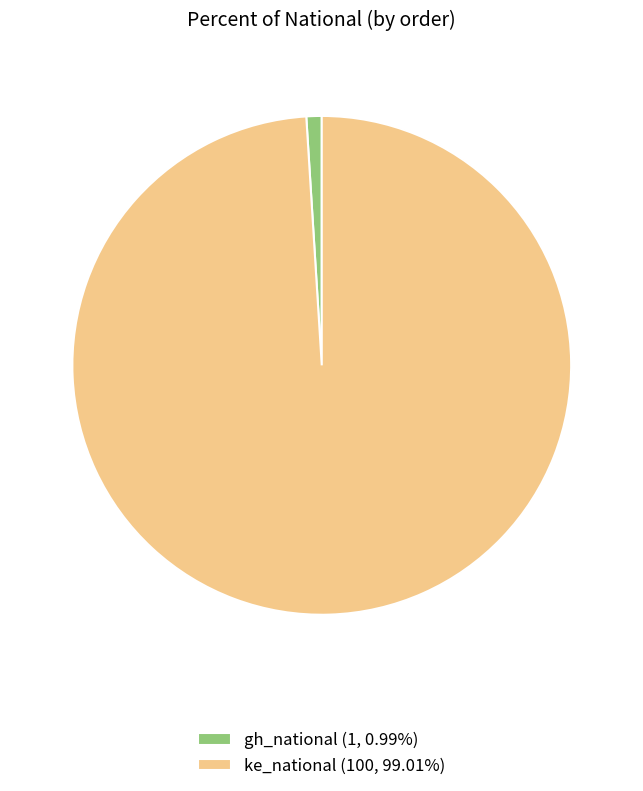

Which has a higher value, ke_national or gh_national?

ke_national